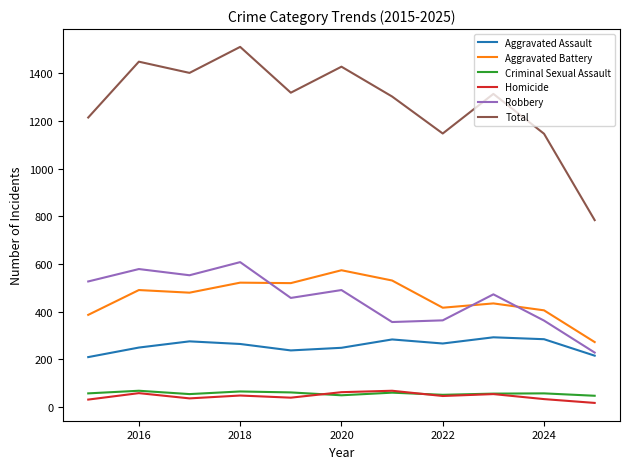

Which series has the widest spread of values?

Total